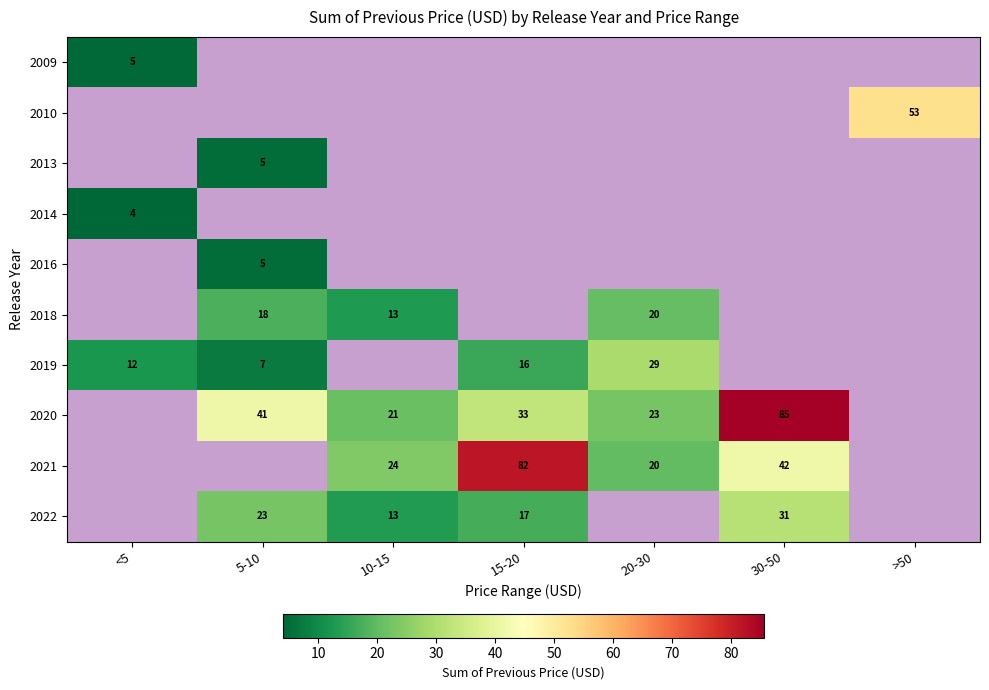

How many values in 2014 are above zero?

1